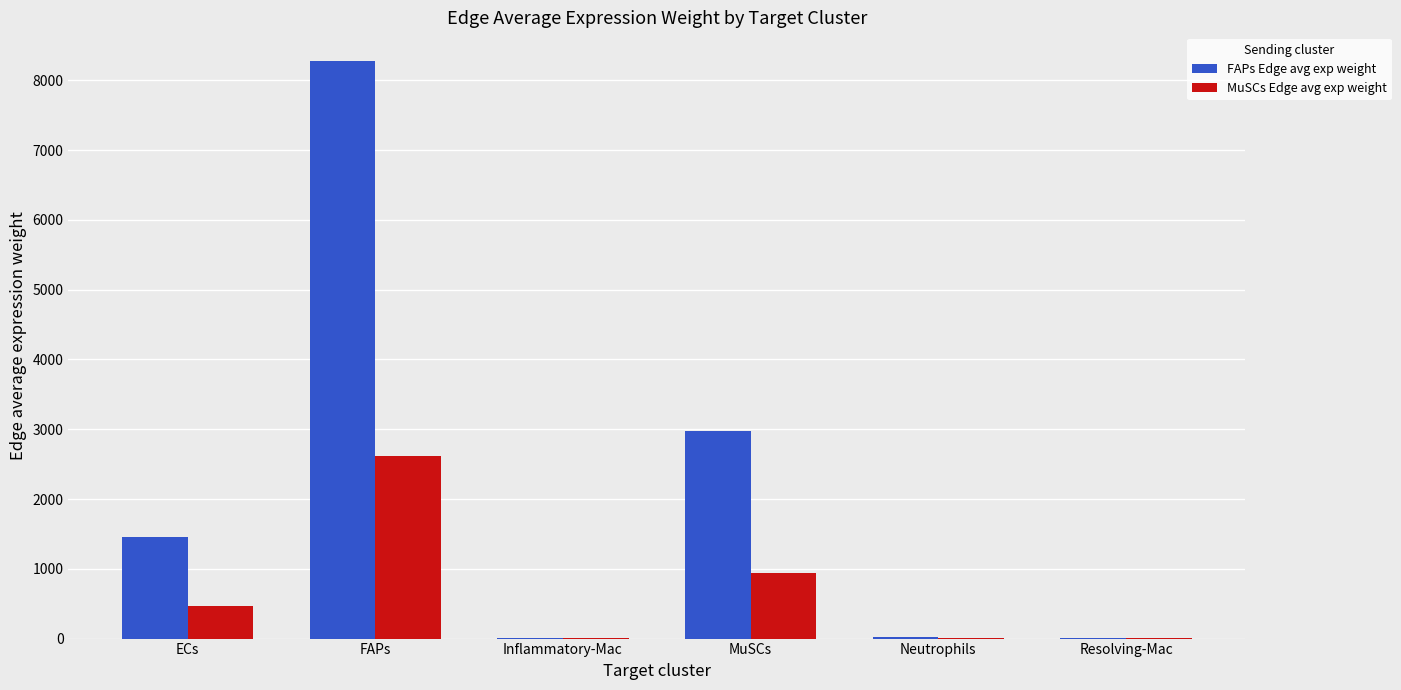

What is the maximum value for MuSCs Edge avg exp weight?

2619.5